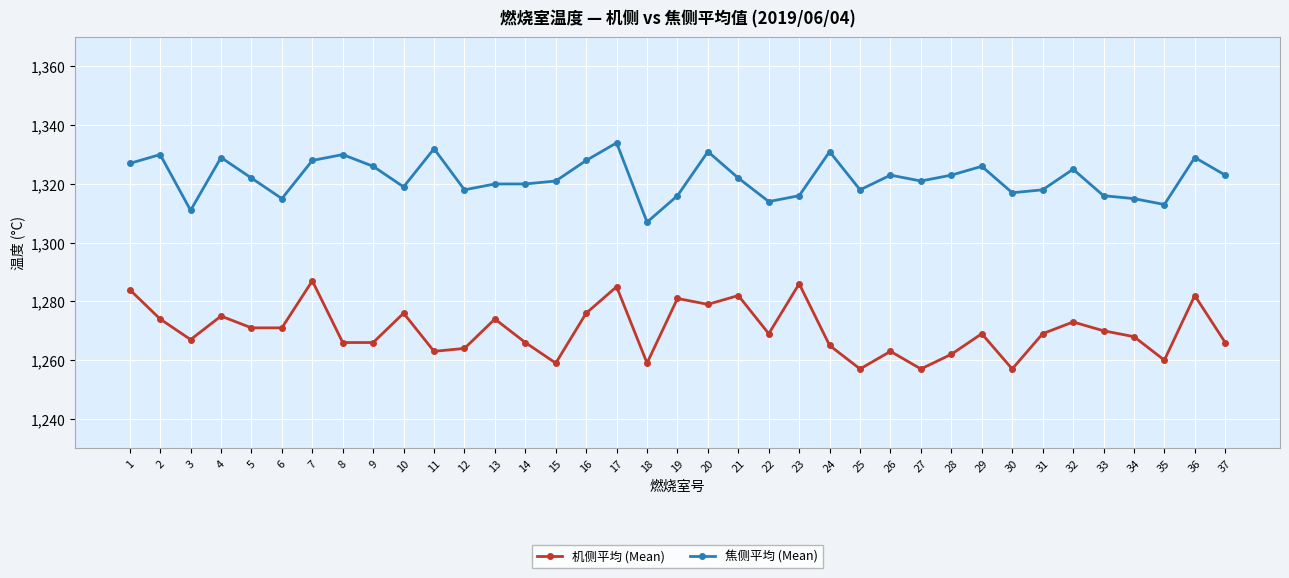

Reading left to right, list all the values displayed in this chart.

机侧平均 (Mean): 1284	1274	1267	1275	1271	1271	1287	1266	1266	1276	1263	1264	1274	1266	1259	1276	1285	1259	1281	1279	1282	1269	1286	1265	1257	1263	1257	1262	1269	1257	1269	1273	1270	1268	1260	1282	1266
焦侧平均 (Mean): 1327	1330	1311	1329	1322	1315	1328	1330	1326	1319	1332	1318	1320	1320	1321	1328	1334	1307	1316	1331	1322	1314	1316	1331	1318	1323	1321	1323	1326	1317	1318	1325	1316	1315	1313	1329	1323